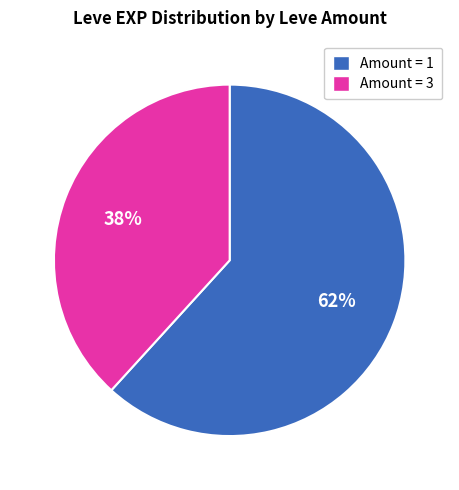

To the nearest percent, what is the difference between the largest and smallest slice percentages?

24%